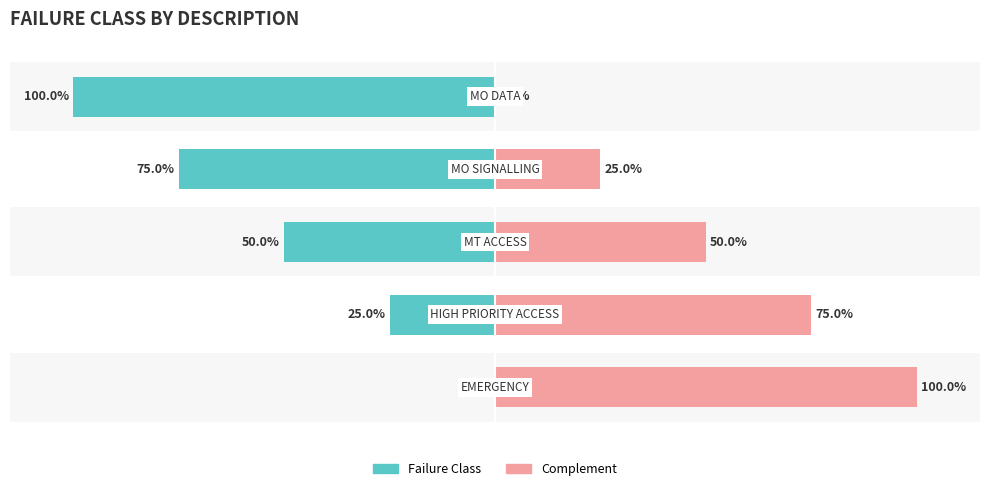

The Complement series shows 122 at 1. True or false?

False